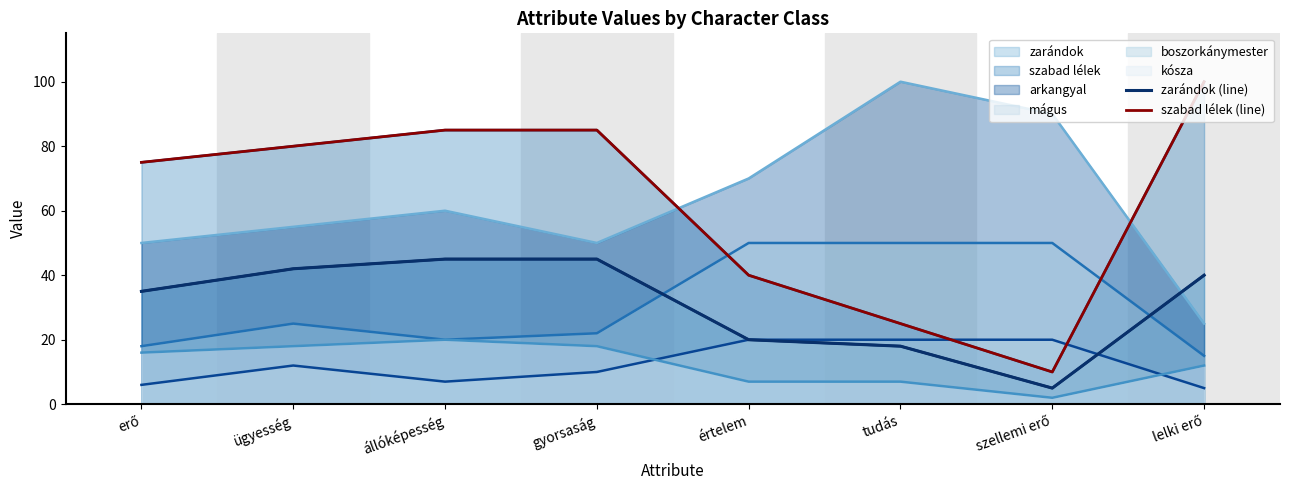

How many lines are shown in the chart?

2